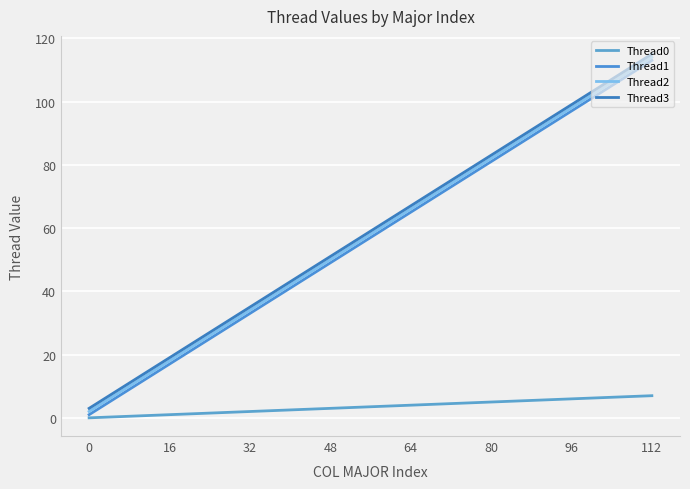

Reading left to right, list all the values displayed in this chart.

Thread0: 0=0	16=1	32=2	48=3	64=4	80=5	96=6	112=7
Thread1: 0=1	16=17	32=33	48=49	64=65	80=81	96=97	112=113
Thread2: 0=2	16=18	32=34	48=50	64=66	80=82	96=98	112=114
Thread3: 0=3	16=19	32=35	48=51	64=67	80=83	96=99	112=115